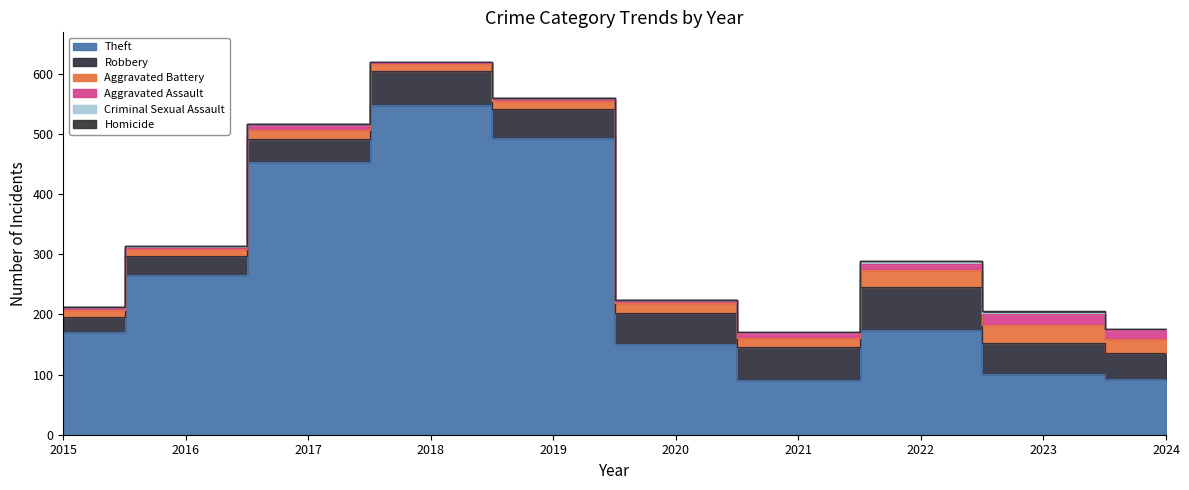

In Homicide, how many points are lower than both neighbors (excluding endpoints)?

1